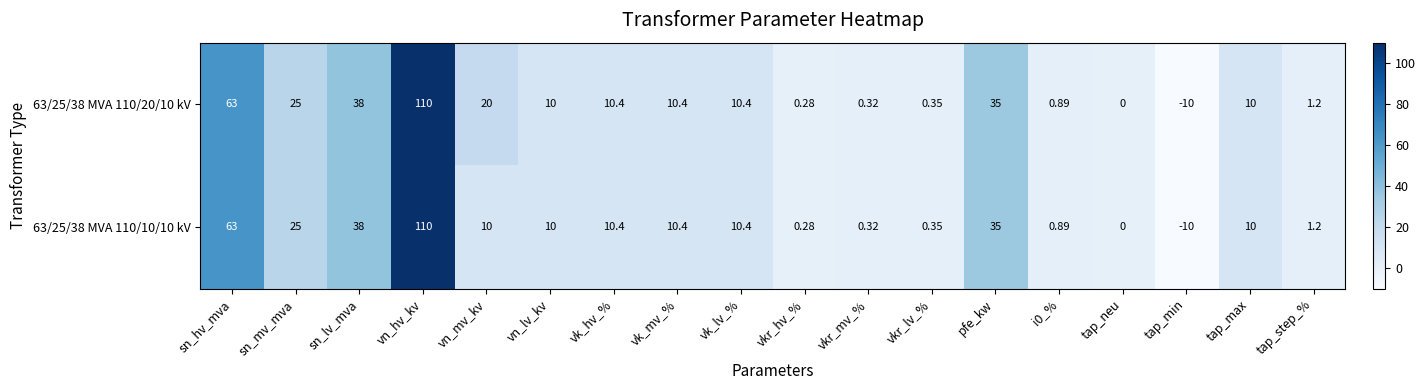

List the series in order of their overall mean, lowest first.

63/25/38 MVA 110/10/10 kV, 63/25/38 MVA 110/20/10 kV